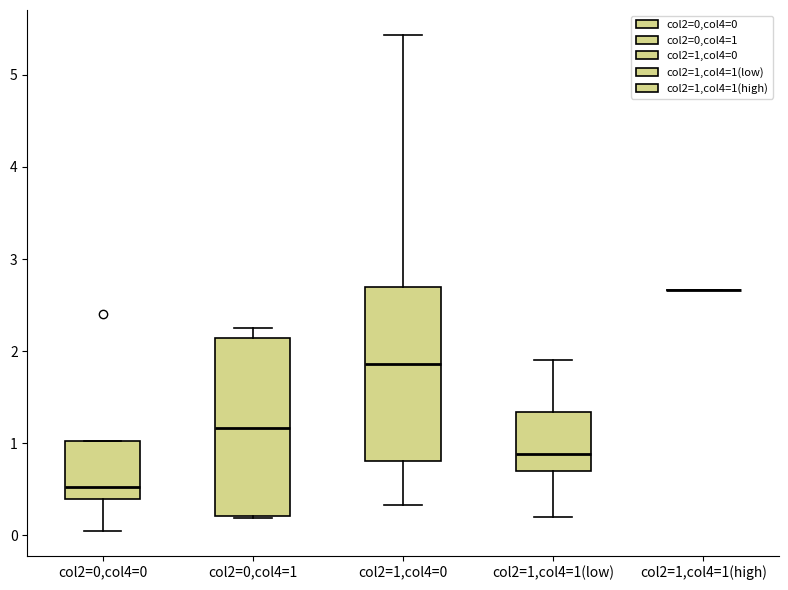

Where is the upper edge of the box for col2=0,col4=0 on the y-axis? The values are not printed on the chart, so give them approximately, as read against the axis.

1.0